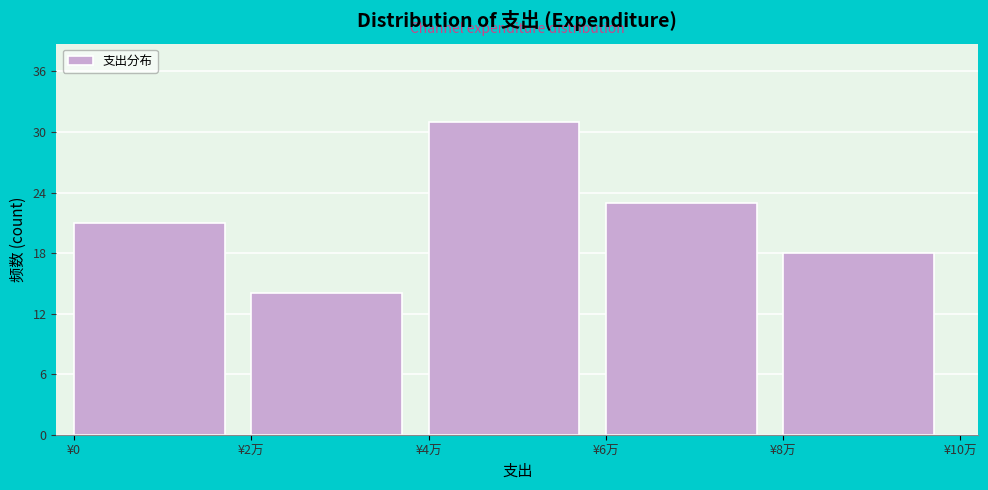

Reading left to right, list all the values displayed in this chart.

21	14	31	23	18